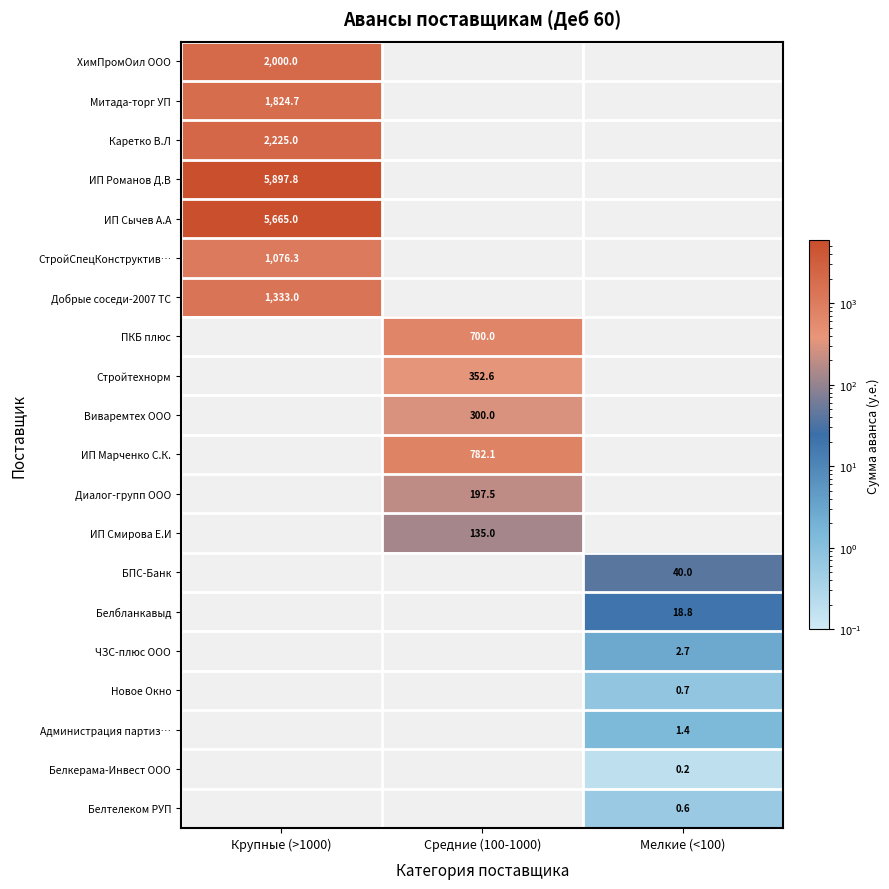

Is it true that ИП Романов Д.В equals 8794.9 at Крупные (>1000)?

False